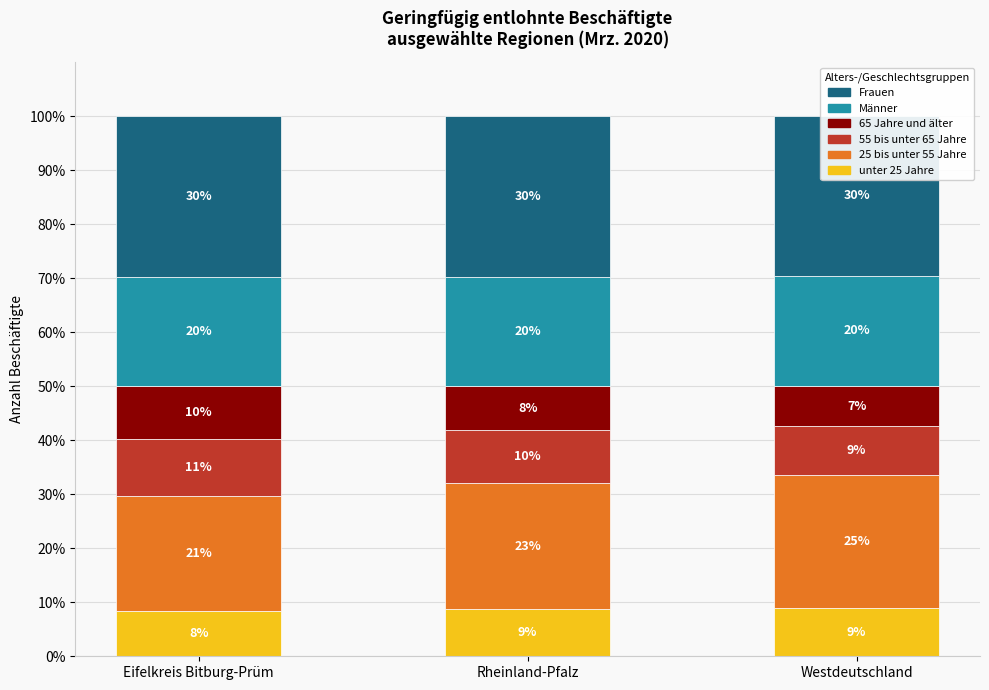

True or false: 55 bis unter 65 Jahre has a value of 15.2 at Rheinland-Pfalz.

False